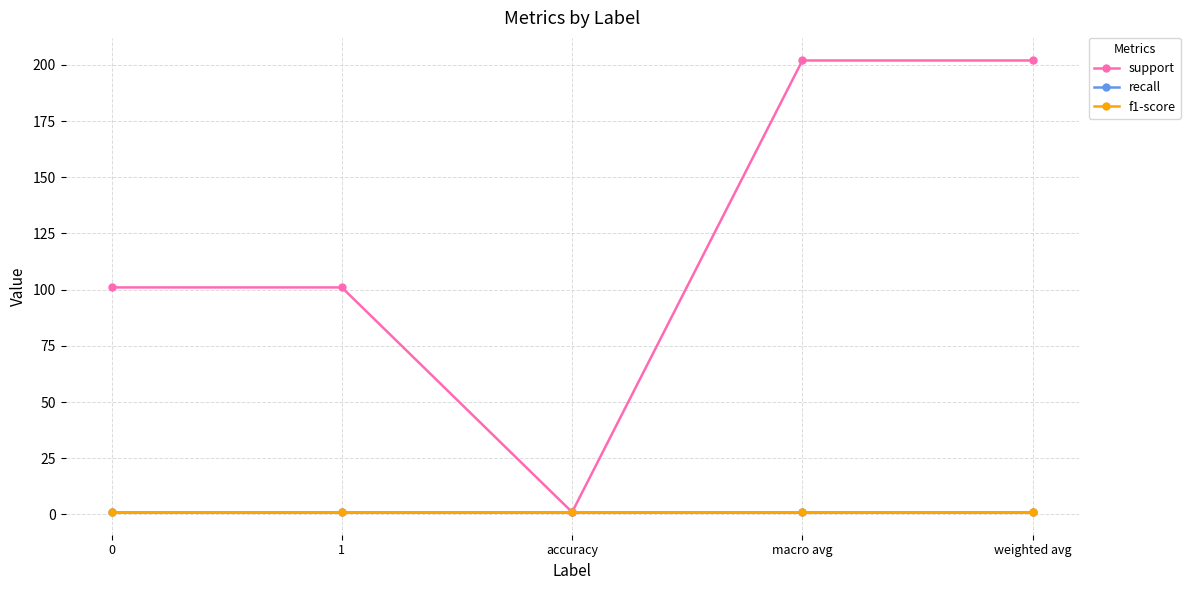

Rank the categories by recall value from highest to lowest.

0, 1, accuracy, macro avg, weighted avg